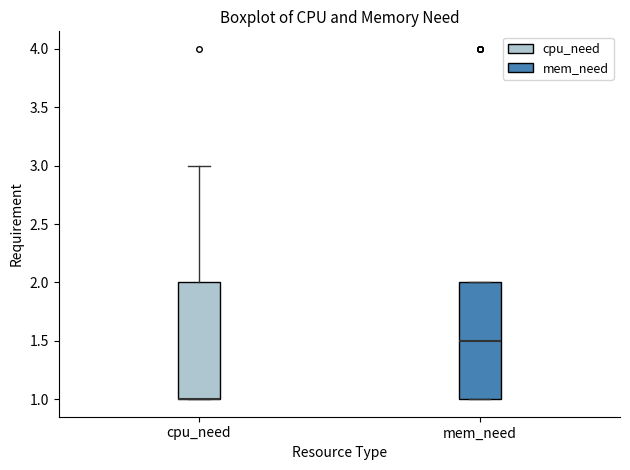

Reading left to right, read every box against the y-axis: the position of its median line, the range the box covers, and the ends of its whiskers. The values are not printed on the chart, so give them approximately, as read against the axis.

cpu_need: median 1.0 (drawn on the box's lower edge), box 1.0 to 2.0, whiskers 1.0 to 3.0
mem_need: median 1.5, box 1.0 to 2.0, whiskers 1.0 to 2.0